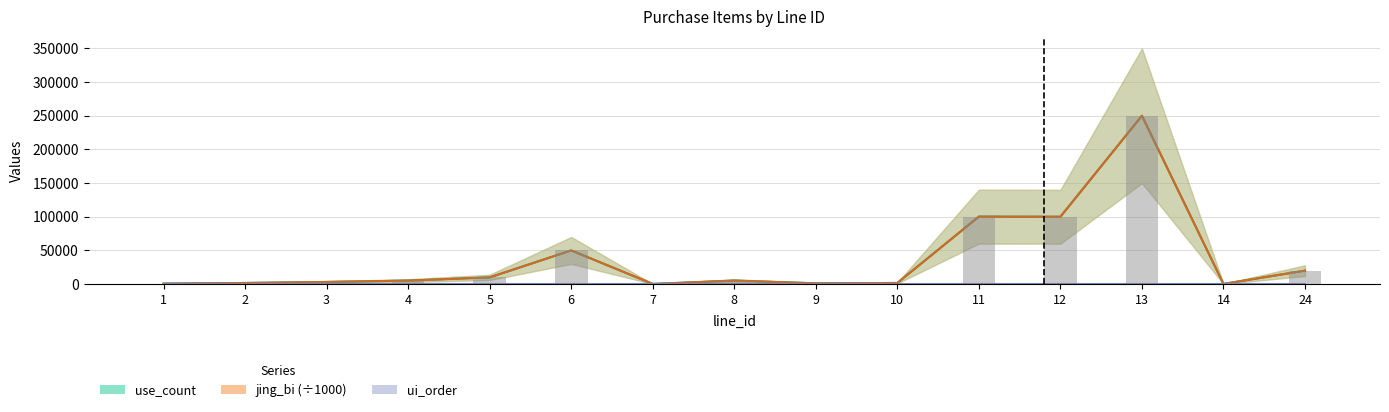

Between 7 and 10, which series saw the biggest shift?

use_count